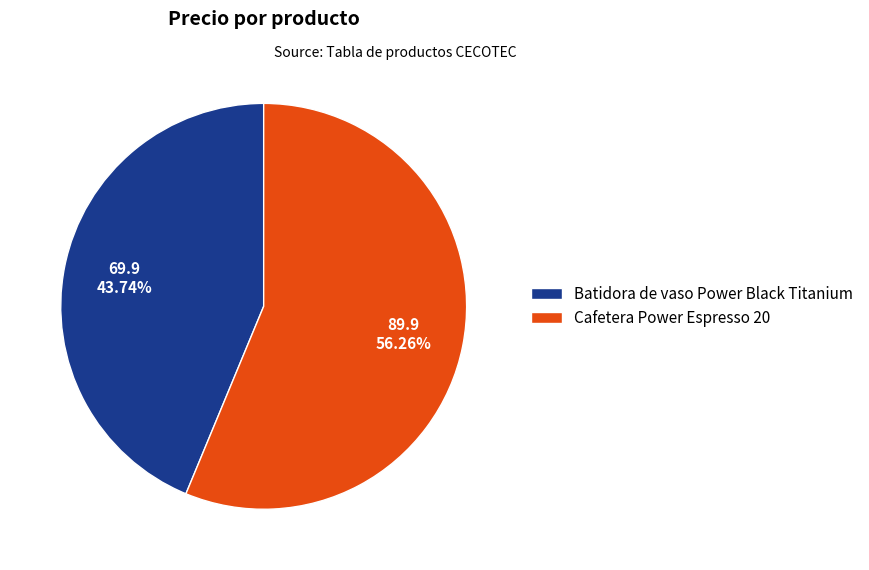

Do Batidora de vaso Power Black Titanium and Cafetera Power Espresso 20 together represent more than half of the pie?

Yes